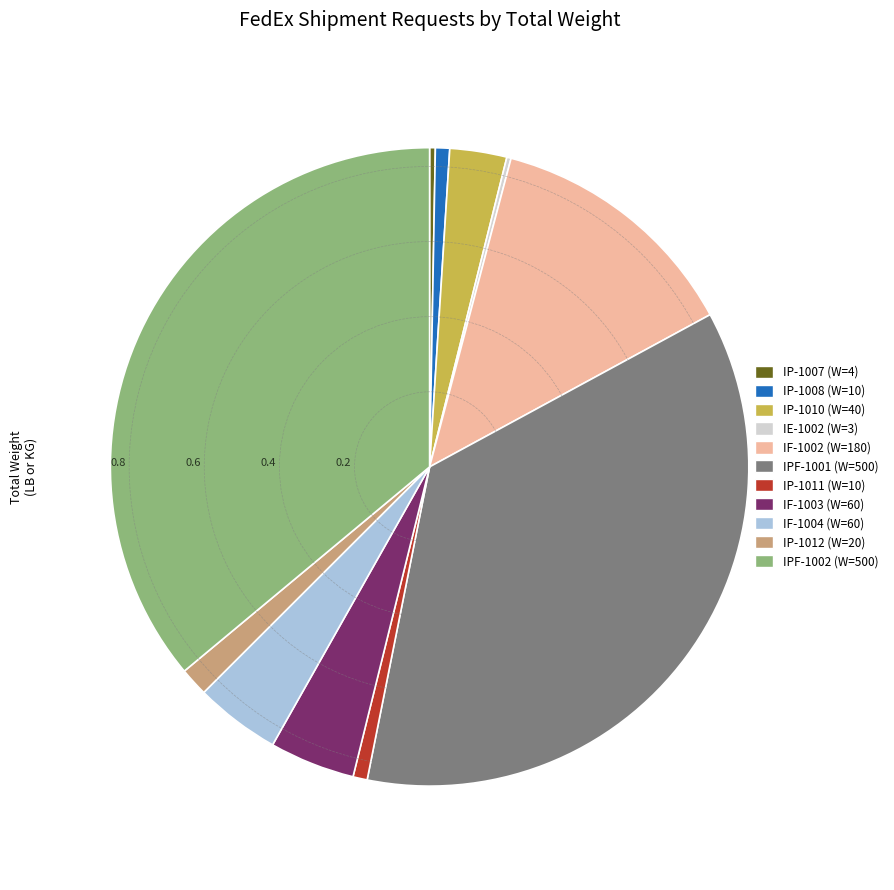

The IP-1007 (W=4) slice represents 0% of the pie. True or false?

True